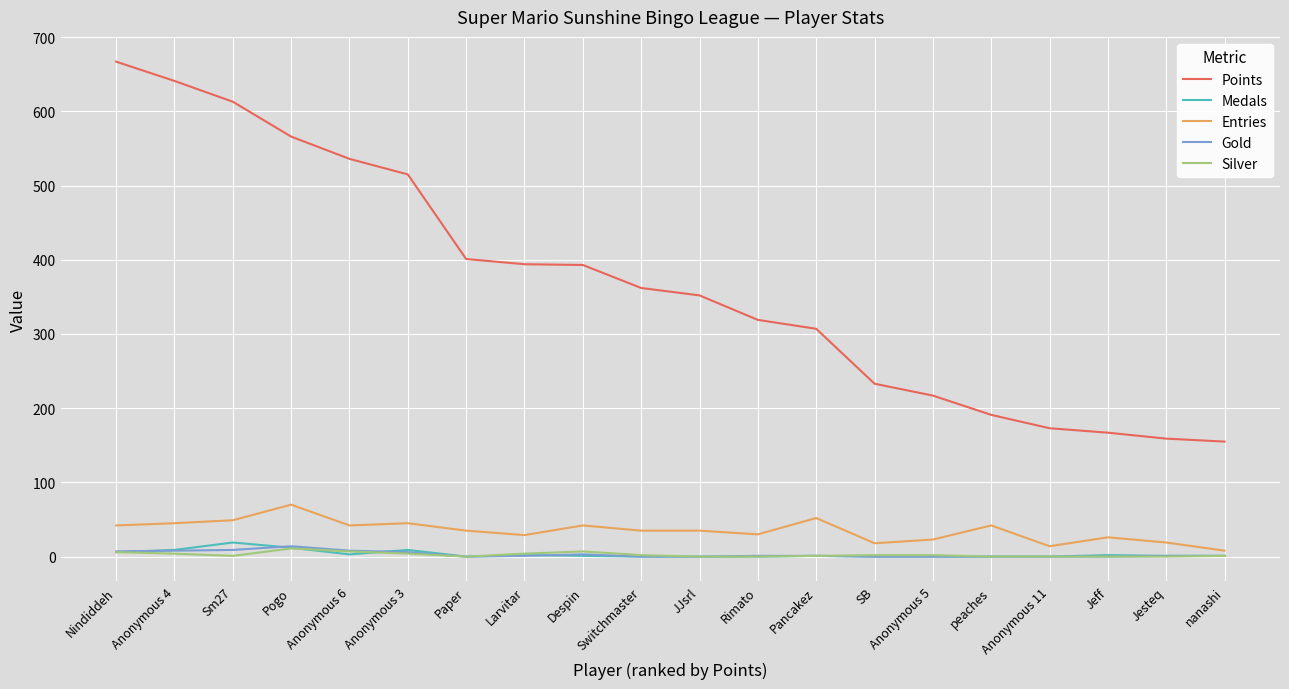

Between Pogo and peaches, which series saw the biggest shift?

Points